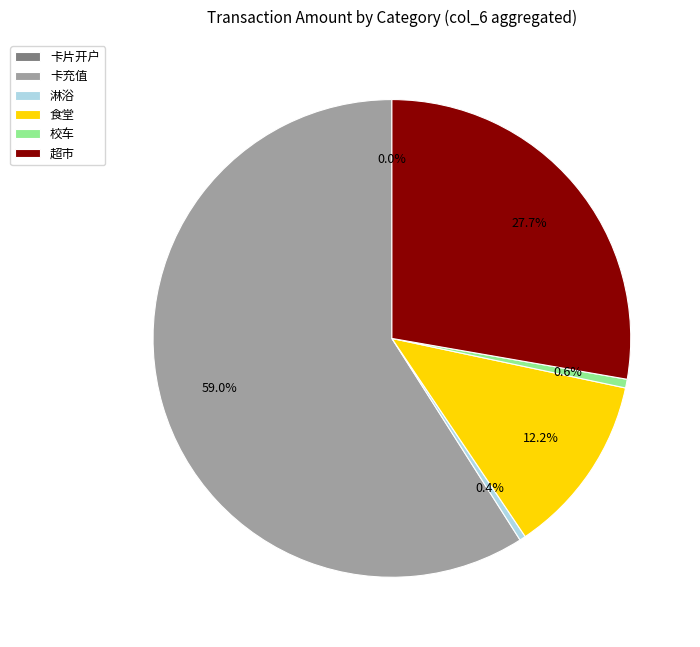

How many segments does this pie chart have?

6